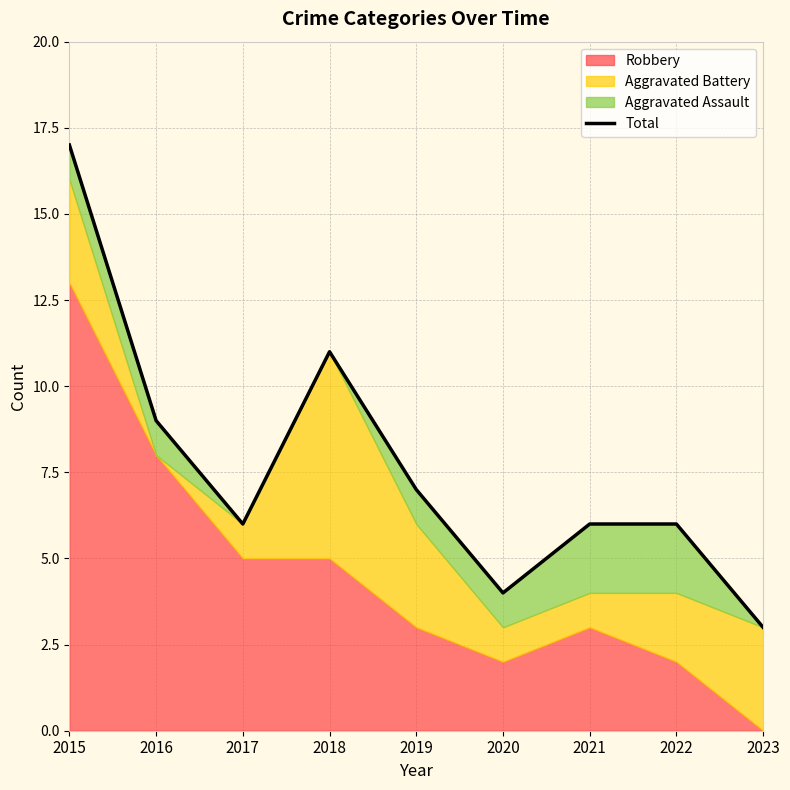

Reading left to right, list all the values displayed in this chart.

17	9	6	11	7	4	6	6	3